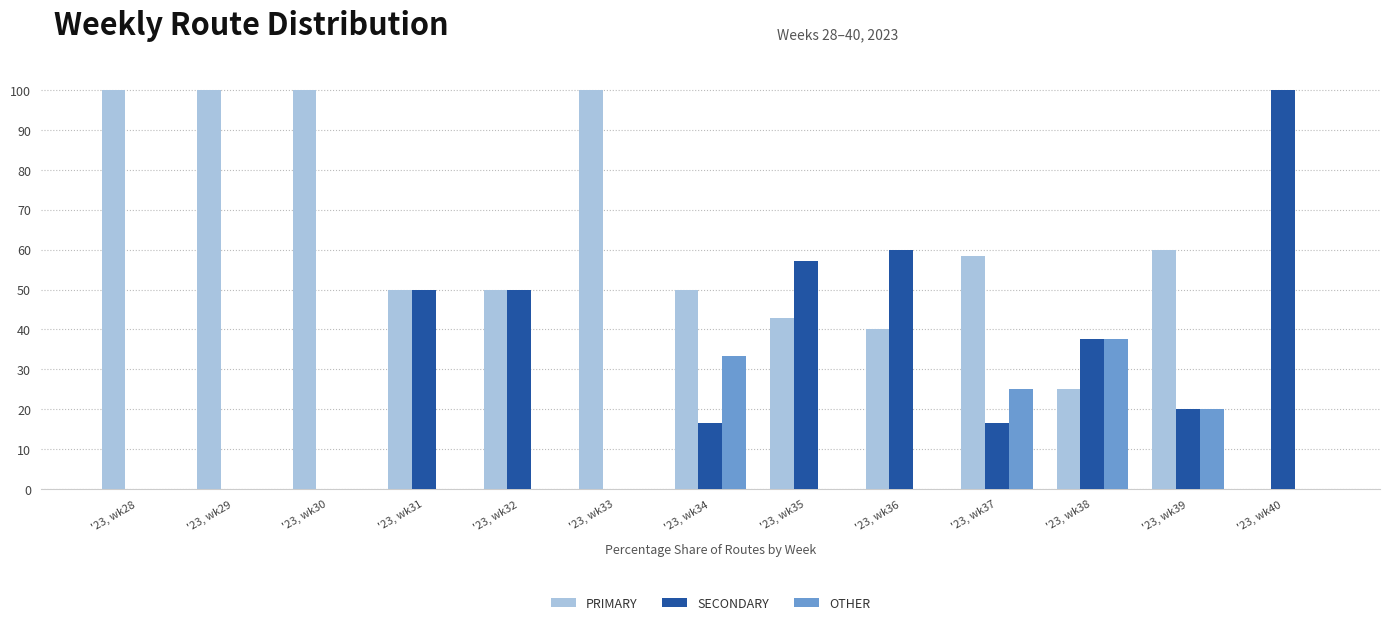

What is the maximum value for SECONDARY?

100.0